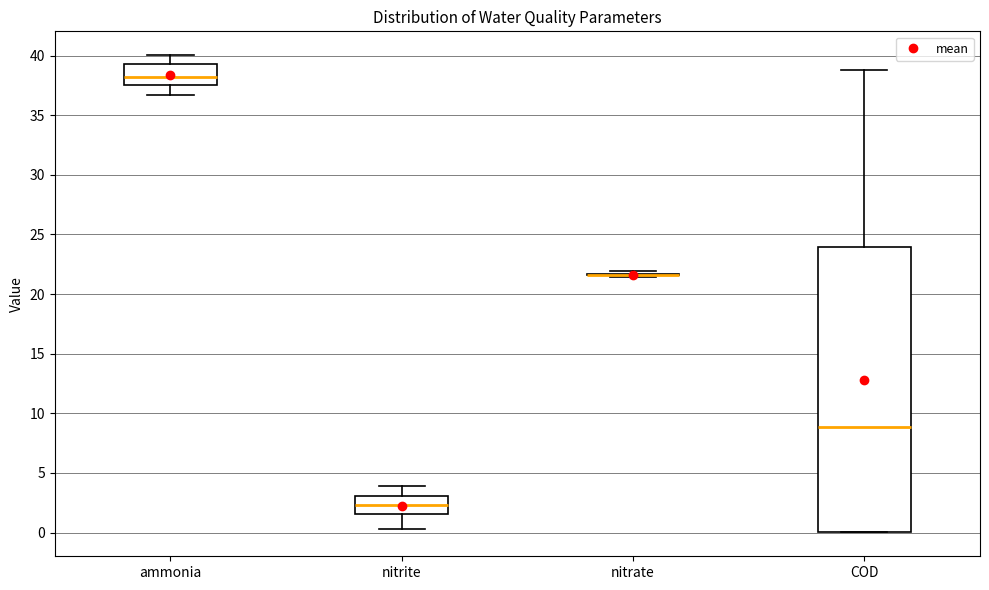

Reading left to right, read every box against the y-axis: the position of its median line, the range the box covers, and the ends of its whiskers. The values are not printed on the chart, so give them approximately, as read against the axis.

ammonia: median 38.0, box 37.5 to 39.5, whiskers 36.5 to 40.0
nitrite: median 2.5, box 1.5 to 3.0, whiskers 0.5 to 4.0
nitrate: box collapsed to a line at 21.5, whiskers 21.5 to 22.0
COD: median 9.0, box 0.0 to 24.0, whiskers 0.0 to 39.0